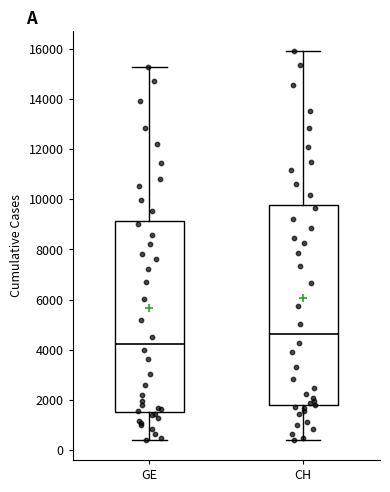

Reading left to right, read every box against the y-axis: the position of its median line, the range the box covers, and the ends of its whiskers. The values are not printed on the chart, so give them approximately, as read against the axis.

GE: median 4200, box 1600 to 9200, whiskers 400 to 15200
CH: median 4600, box 1800 to 9800, whiskers 400 to 16000